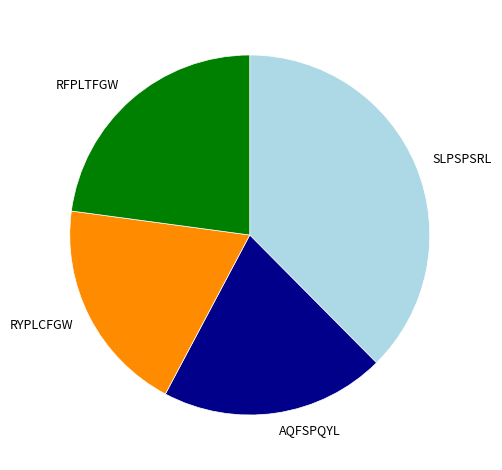

Do SLPSPSRL and AQFSPQYL together represent more than half of the pie?

Yes